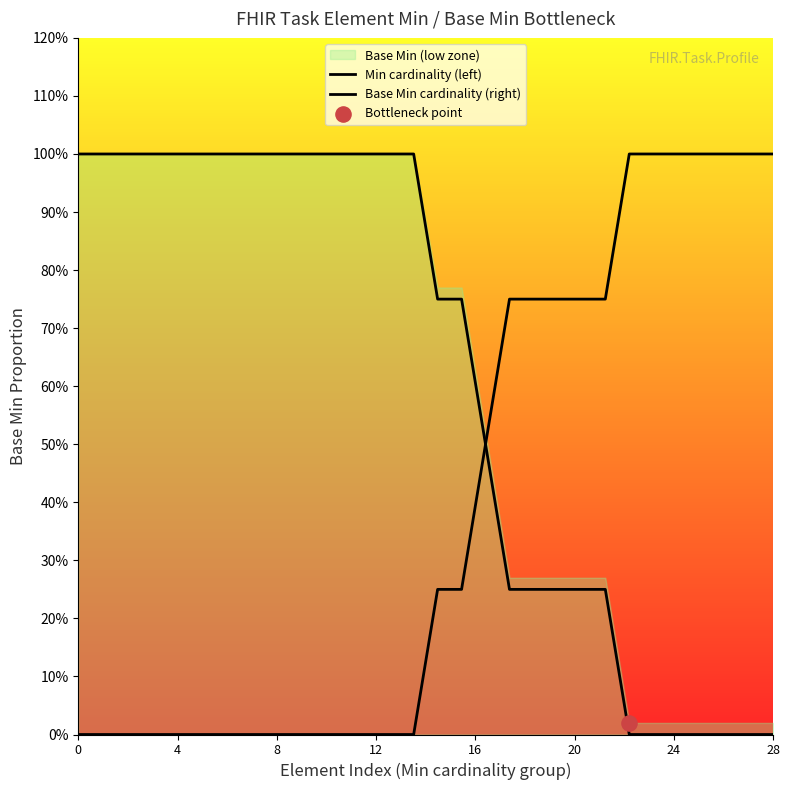

Which series has the widest spread of Y values?

Min cardinality (left)